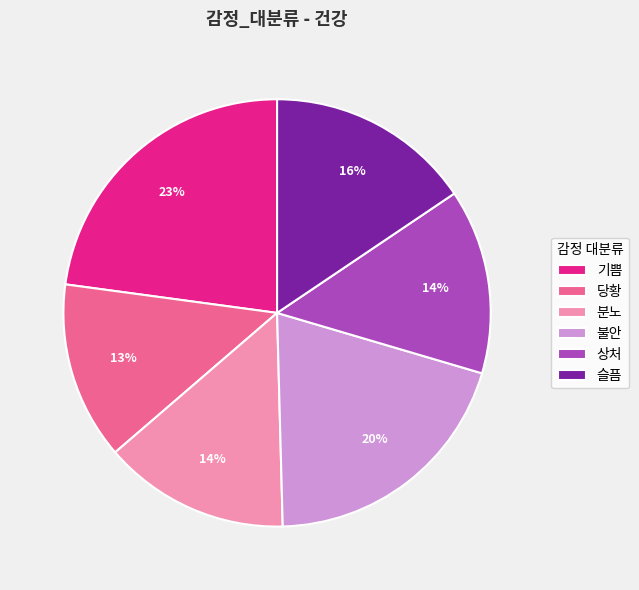

Is the sum of 상처 and 당황 greater than half?

No